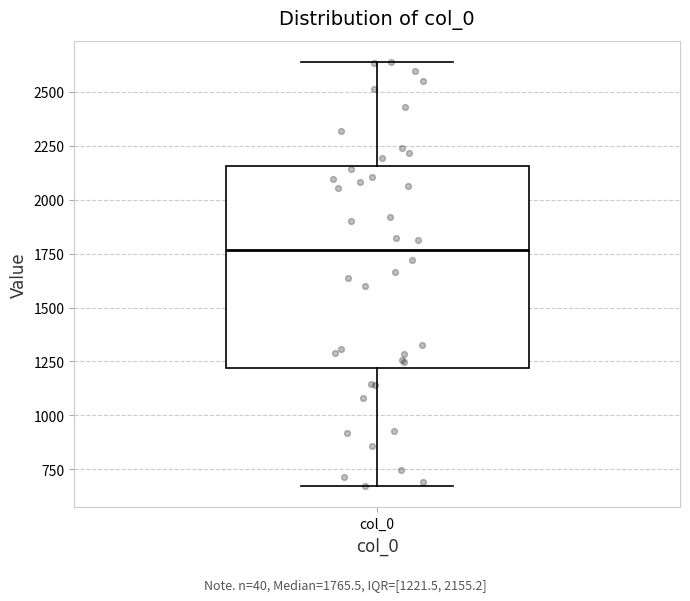

Where does the median line of the box for col_0 sit on the y-axis? The values are not printed on the chart, so give them approximately, as read against the axis.

1750